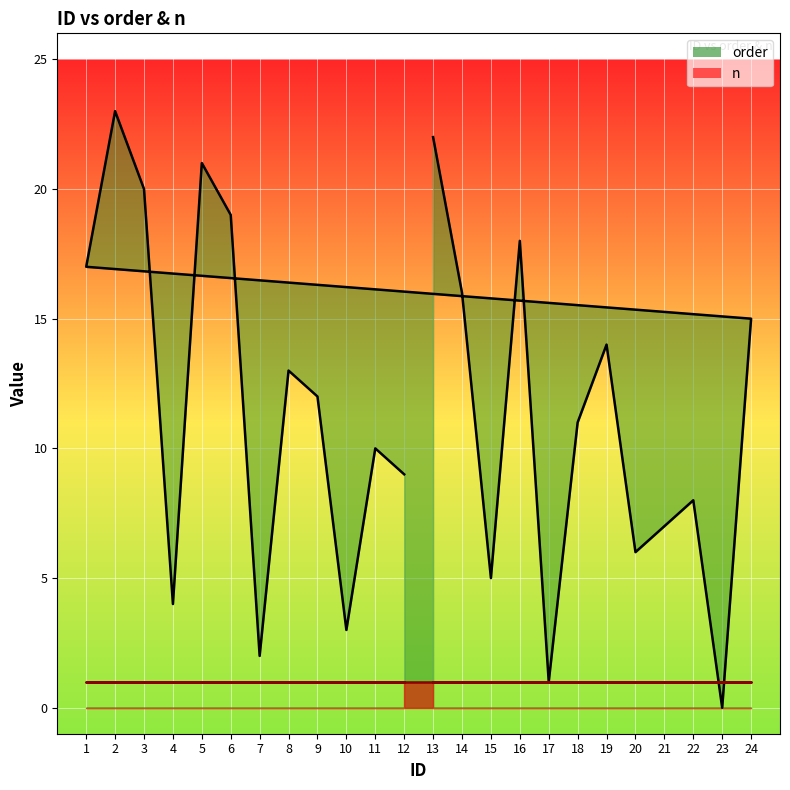

List the labels in order of value, largest first.

2, 13, 5, 3, 6, 16, 1, 14, 24, 19, 8, 9, 18, 11, 12, 22, 21, 20, 15, 4, 10, 7, 17, 23